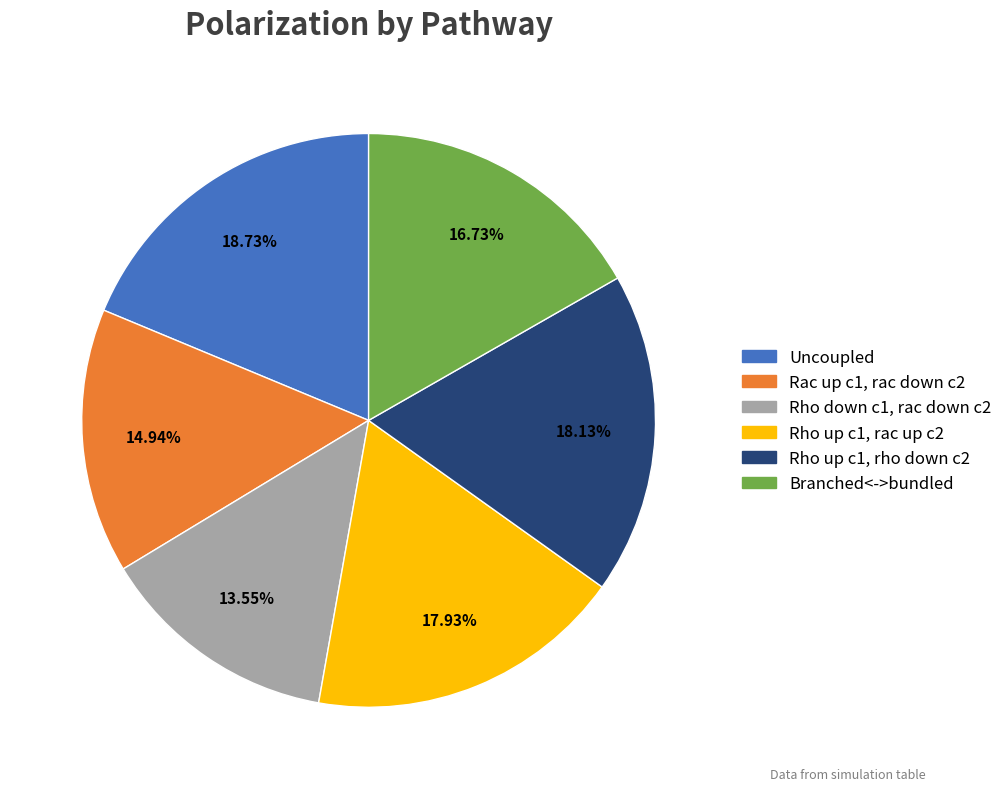

To the nearest percent, what is the difference between the largest and smallest slice percentages?

5%